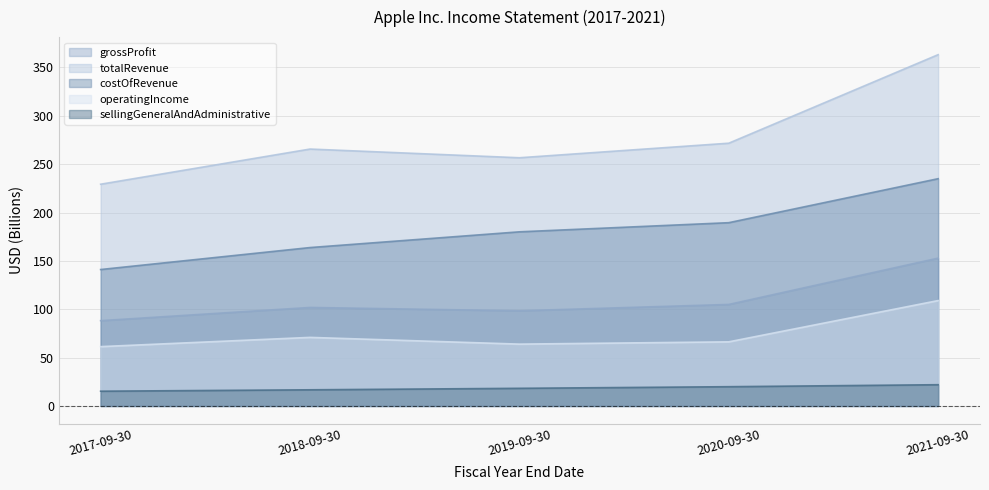

Reading left to right, list all the values displayed in this chart.

grossProfit: 2017-09-30=88.2	2018-09-30=101.8	2019-09-30=98.4	2020-09-30=105.0	2021-09-30=152.8
totalRevenue: 2017-09-30=229.2	2018-09-30=265.6	2019-09-30=256.6	2020-09-30=271.6	2021-09-30=363.2
costOfRevenue: 2017-09-30=141.0	2018-09-30=163.8	2019-09-30=180.0	2020-09-30=189.5	2021-09-30=235.0
operatingIncome: 2017-09-30=61.3	2018-09-30=70.9	2019-09-30=63.9	2020-09-30=66.3	2021-09-30=108.9
sellingGeneralAndAdministrative: 2017-09-30=15.3	2018-09-30=16.7	2019-09-30=18.2	2020-09-30=19.9	2021-09-30=22.0